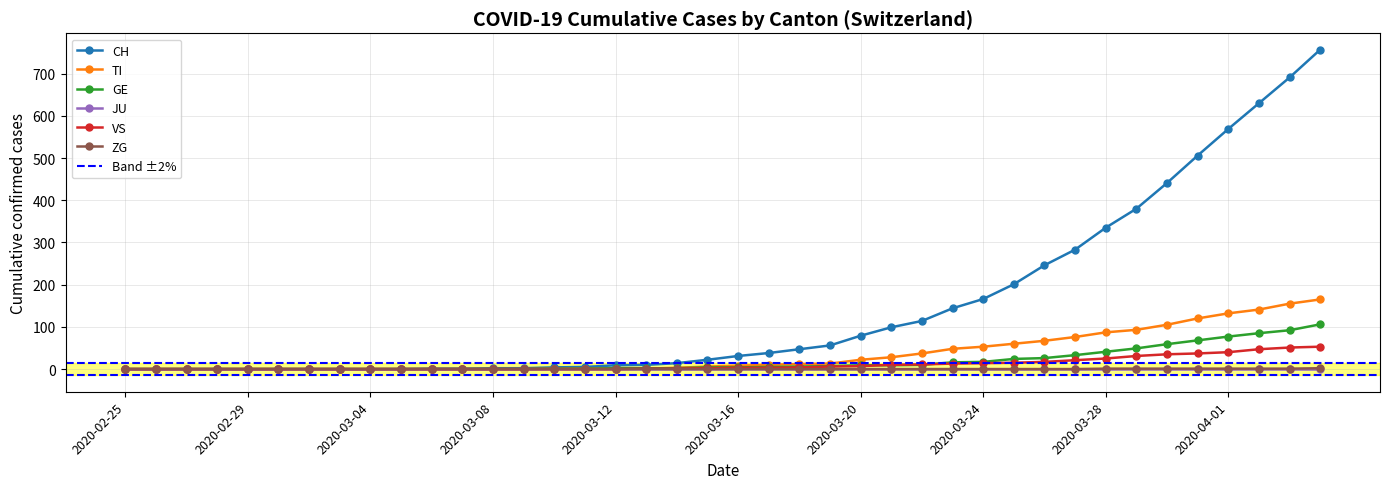

Reading right to left, extract all data points from this chart.

CH: 2020-04-04=757	2020-04-03=691	2020-04-02=630	2020-04-01=569	2020-03-31=506	2020-03-30=441	2020-03-29=380	2020-03-28=335	2020-03-27=283	2020-03-26=246	2020-03-25=201	2020-03-24=166	2020-03-23=144	2020-03-22=114	2020-03-21=99	2020-03-20=79	2020-03-19=56	2020-03-18=47	2020-03-17=38	2020-03-16=31	2020-03-15=22	2020-03-14=14	2020-03-13=10	2020-03-12=9	2020-03-11=5	2020-03-10=4	2020-03-09=2	2020-03-08=2	2020-03-07=1	2020-03-06=1	2020-03-05=0	2020-03-04=0	2020-03-03=0	2020-03-02=0	2020-03-01=0	2020-02-29=0	2020-02-28=0	2020-02-27=0	2020-02-26=0	2020-02-25=0
TI: 2020-04-04=165	2020-04-03=155	2020-04-02=141	2020-04-01=132	2020-03-31=120	2020-03-30=105	2020-03-29=93	2020-03-28=87	2020-03-27=76	2020-03-26=67	2020-03-25=60	2020-03-24=53	2020-03-23=48	2020-03-22=37	2020-03-21=28	2020-03-20=22	2020-03-19=13	2020-03-18=12	2020-03-17=10	2020-03-16=8	2020-03-15=6	2020-03-14=3	2020-03-13=1	2020-03-12=1	2020-03-11=1	2020-03-10=1	2020-03-09=0	2020-03-08=0	2020-03-07=0	2020-03-06=0	2020-03-05=0	2020-03-04=0	2020-03-03=0	2020-03-02=0	2020-03-01=0	2020-02-29=0	2020-02-28=0	2020-02-27=0	2020-02-26=0	2020-02-25=0
GE: 2020-04-04=106	2020-04-03=92	2020-04-02=85	2020-04-01=77	2020-03-31=68	2020-03-30=59	2020-03-29=49	2020-03-28=41	2020-03-27=33	2020-03-26=26	2020-03-25=24	2020-03-24=17	2020-03-23=16	2020-03-22=10	2020-03-21=9	2020-03-20=9	2020-03-19=7	2020-03-18=6	2020-03-17=5	2020-03-16=4	2020-03-15=4	2020-03-14=2	2020-03-13=2	2020-03-12=2	2020-03-11=1	2020-03-10=1	2020-03-09=0	2020-03-08=0	2020-03-07=0	2020-03-06=0	2020-03-05=0	2020-03-04=0	2020-03-03=0	2020-03-02=0	2020-03-01=0	2020-02-29=0	2020-02-28=0	2020-02-27=0	2020-02-26=0	2020-02-25=0
VS: 2020-04-04=53	2020-04-03=51	2020-04-02=47	2020-04-01=40	2020-03-31=37	2020-03-30=35	2020-03-29=31	2020-03-28=25	2020-03-27=21	2020-03-26=17	2020-03-25=15	2020-03-24=14	2020-03-23=13	2020-03-22=11	2020-03-21=10	2020-03-20=7	2020-03-19=6	2020-03-18=4	2020-03-17=3	2020-03-16=3	2020-03-15=2	2020-03-14=1	2020-03-13=1	2020-03-12=0	2020-03-11=0	2020-03-10=0	2020-03-09=0	2020-03-08=0	2020-03-07=0	2020-03-06=0	2020-03-05=0	2020-03-04=0	2020-03-03=0	2020-03-02=0	2020-03-01=0	2020-02-29=0	2020-02-28=0	2020-02-27=0	2020-02-26=0	2020-02-25=0
ZG: 2020-04-04=2	2020-04-03=1	2020-04-02=1	2020-04-01=1	2020-03-31=1	2020-03-30=1	2020-03-29=1	2020-03-28=1	2020-03-27=0	2020-03-26=0	2020-03-25=0	2020-03-24=0	2020-03-23=0	2020-03-22=0	2020-03-21=0	2020-03-20=0	2020-03-19=0	2020-03-18=0	2020-03-17=0	2020-03-16=0	2020-03-15=0	2020-03-14=0	2020-03-13=0	2020-03-12=0	2020-03-11=0	2020-03-10=0	2020-03-09=0	2020-03-08=0	2020-03-07=0	2020-03-06=0	2020-03-05=0	2020-03-04=0	2020-03-03=0	2020-03-02=0	2020-03-01=0	2020-02-29=0	2020-02-28=0	2020-02-27=0	2020-02-26=0	2020-02-25=0